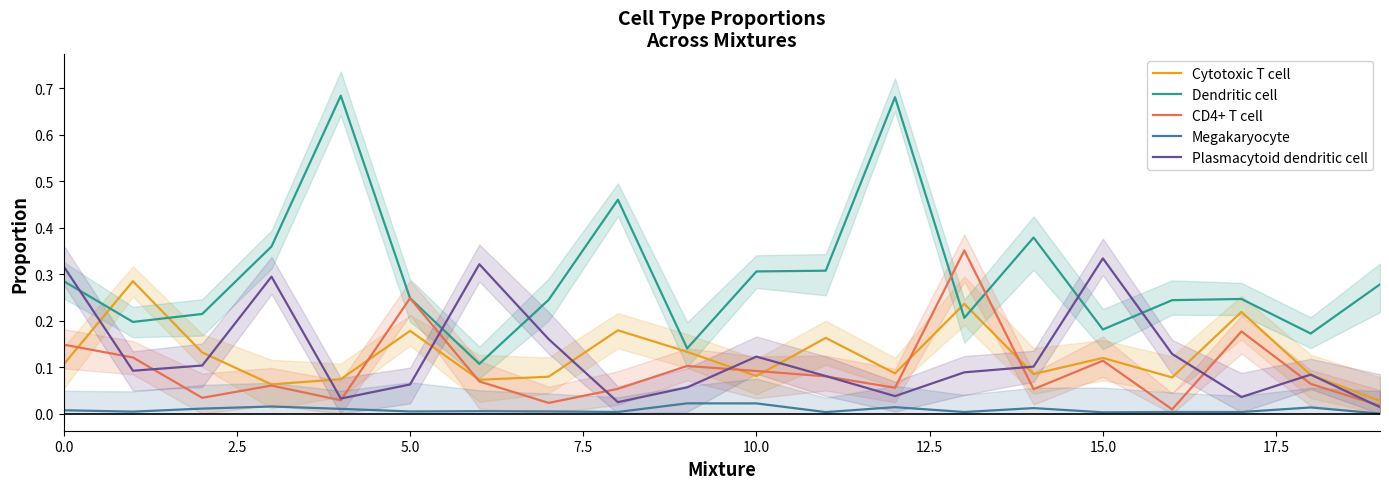

True or false: Megakaryocyte and Dendritic cell intersect in this chart.

False